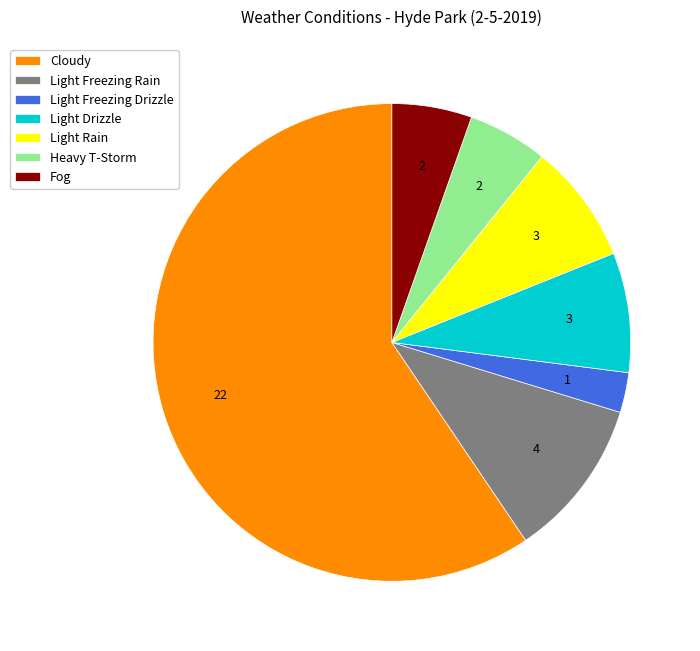

Which slice represents more than half of the pie?

Cloudy